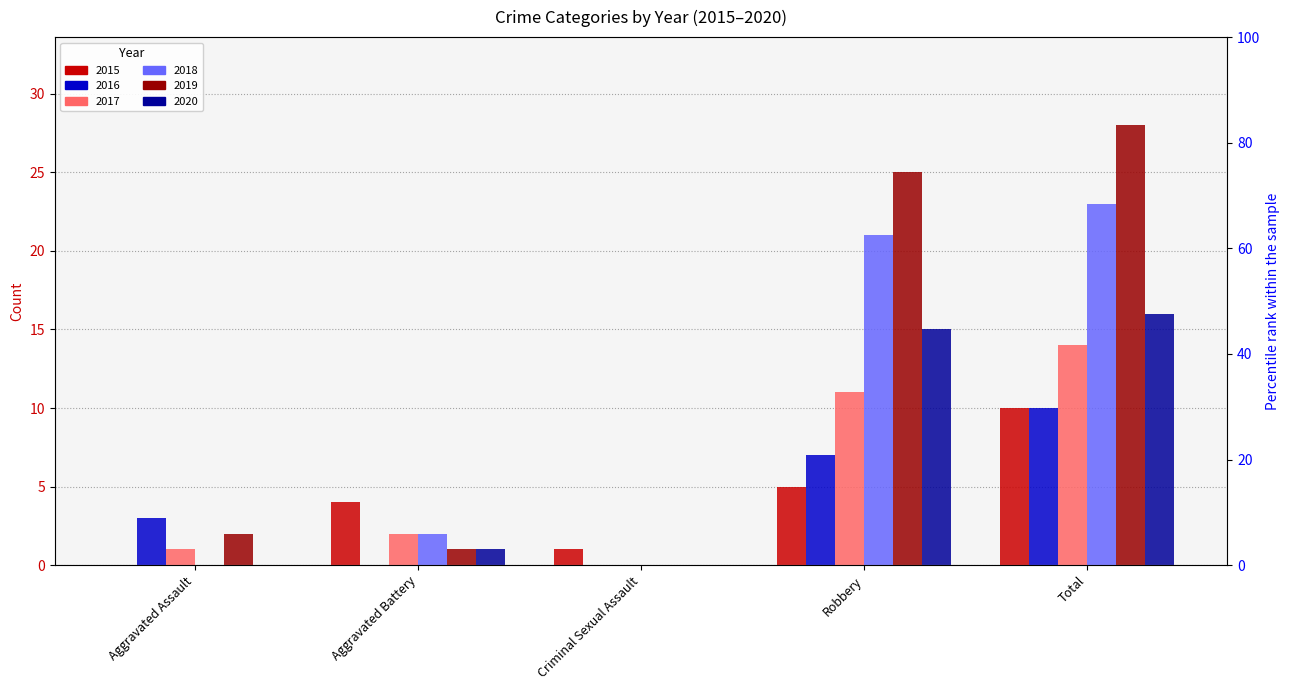

What are all the series names shown in the legend?

2015, 2016, 2017, 2018, 2019, 2020